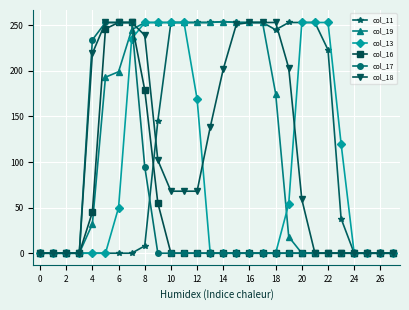

What is the greatest value displayed?

254